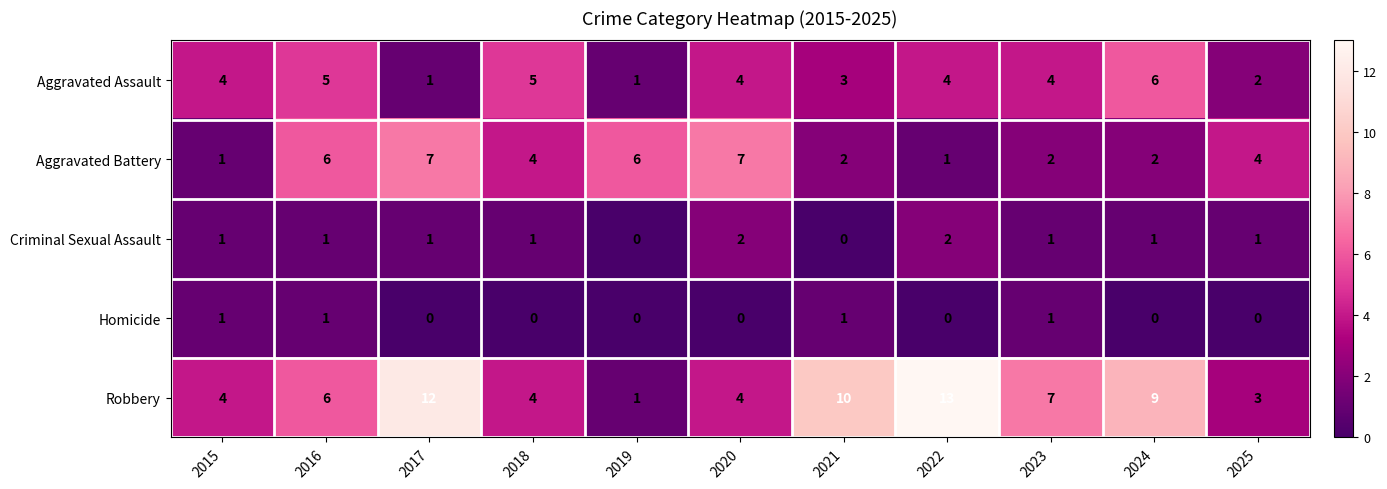

Which series has the largest total across all categories?

Robbery